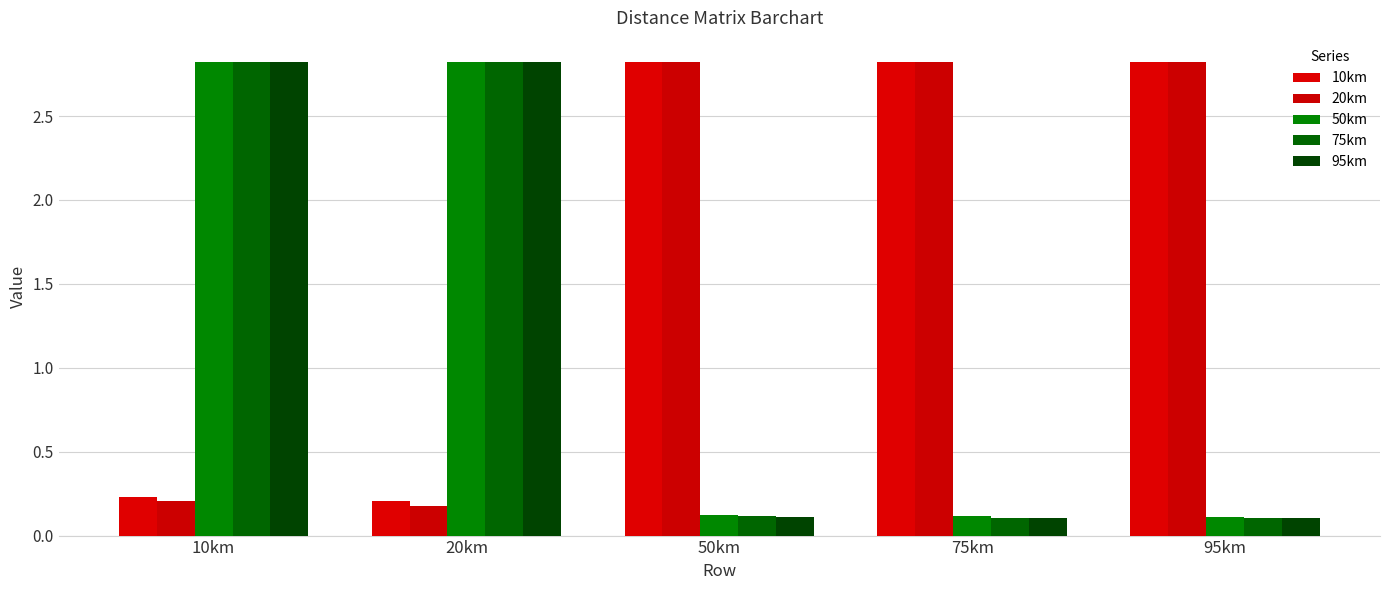

What is the label of the 3rd bar from the left?

50km